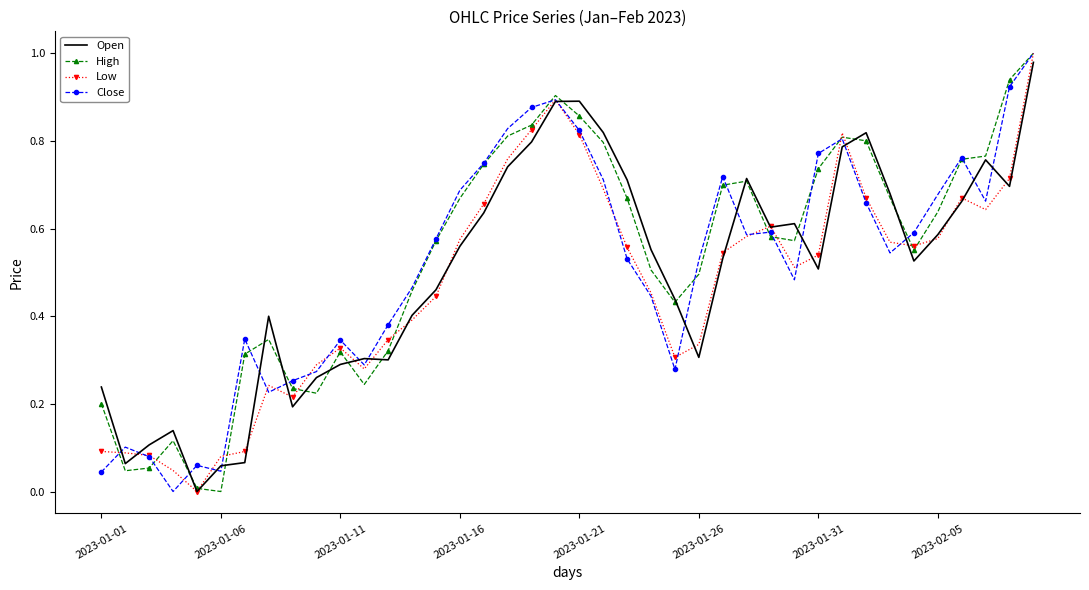

What are all the series names shown in the legend?

Open, High, Low, Close